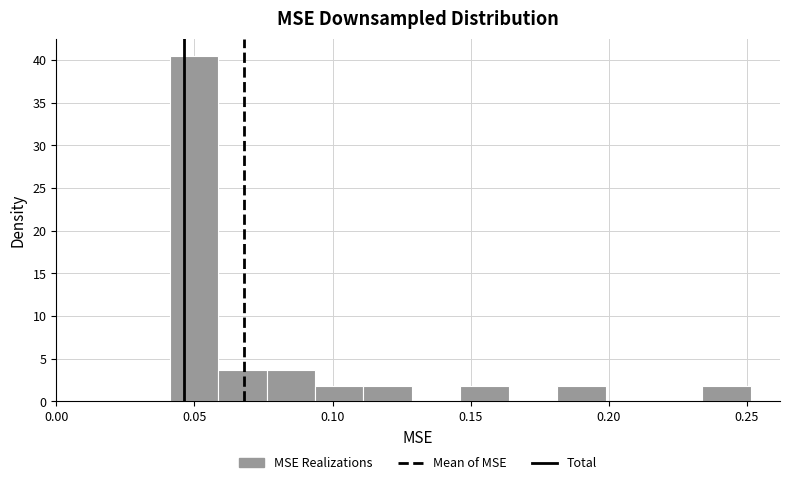

Around what value on the x-axis is the tallest bar? Give the approximate position of its centre, as read against the axis.

0.050